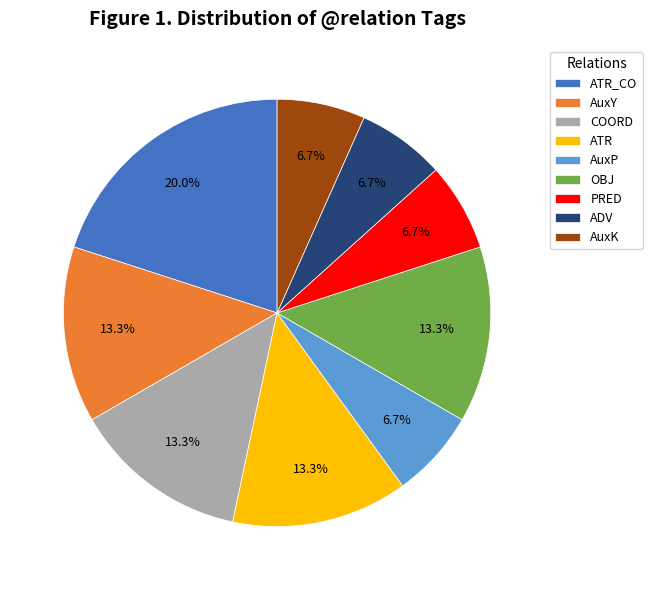

Which category has the biggest portion of the pie?

ATR_CO